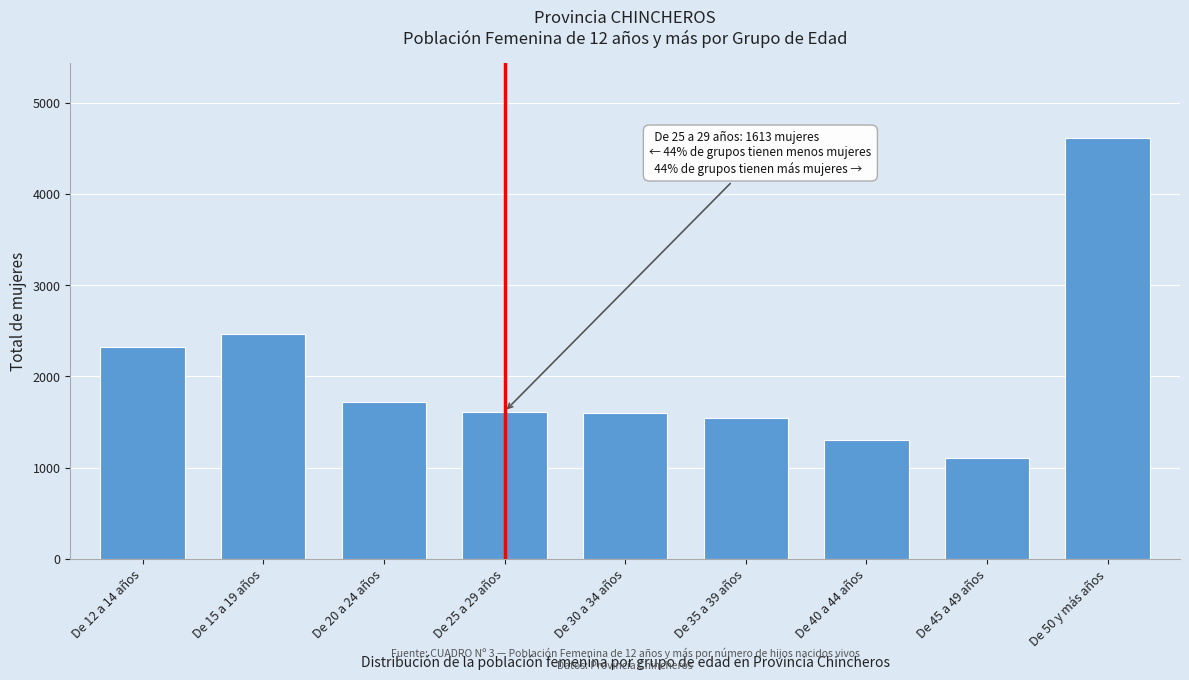

What is the difference between the second highest and minimum values?

1359